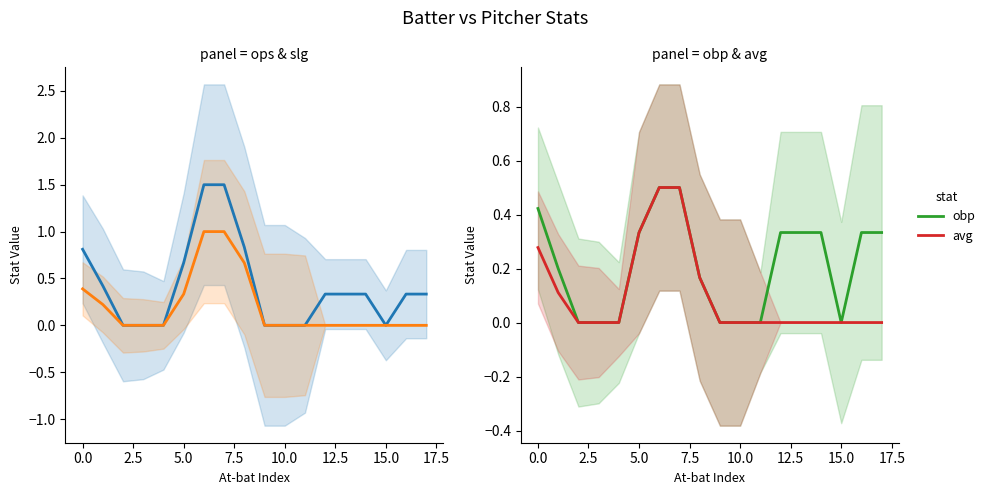

What is the highest value of the obp series?

0.5